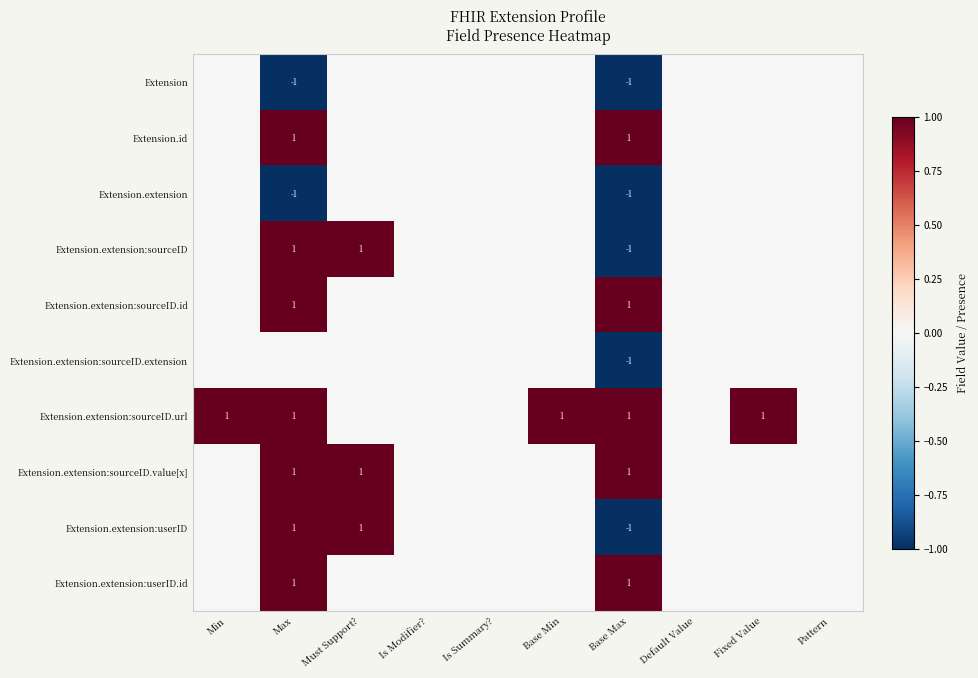

True or false: Extension.extension:userID.id has a value of 0 at Base Max.

False